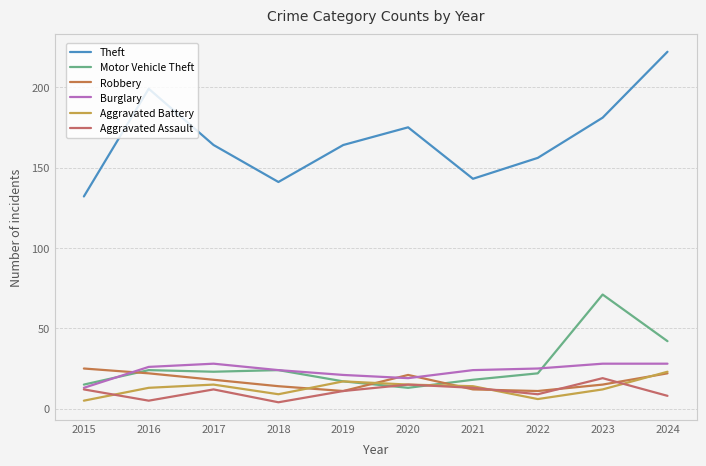

Where is the first local minimum for Theft?

2018